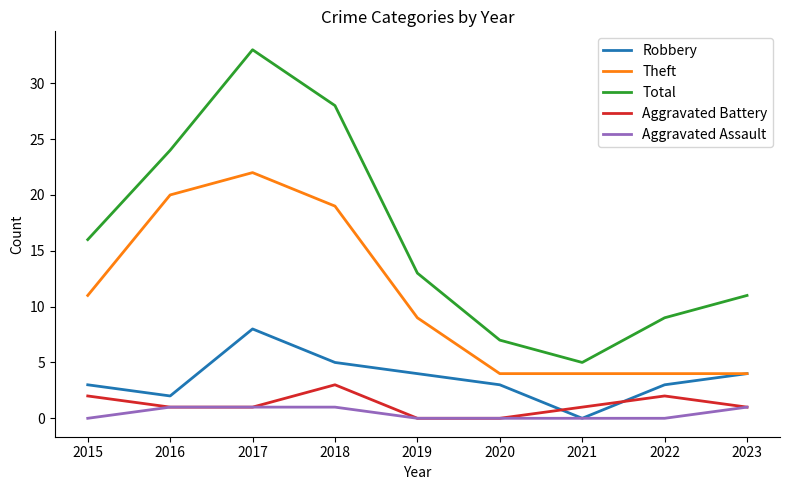

At which category does Total reach its first local peak?

2017